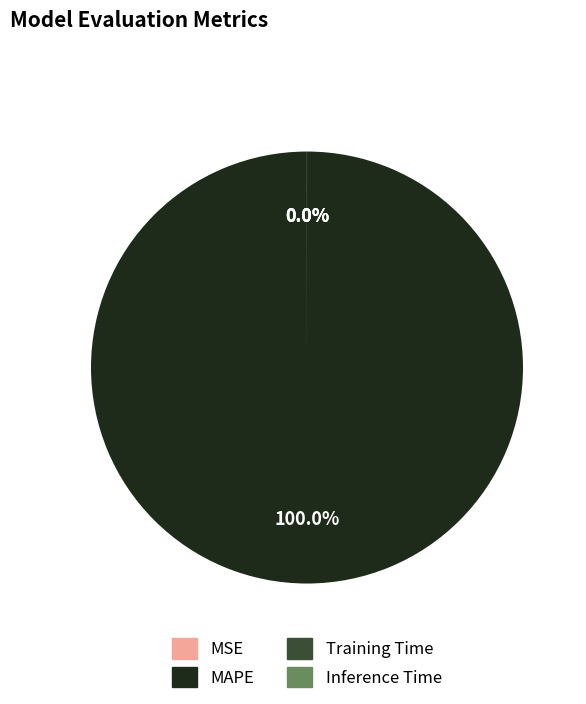

What is the largest slice in the pie chart?

MAPE